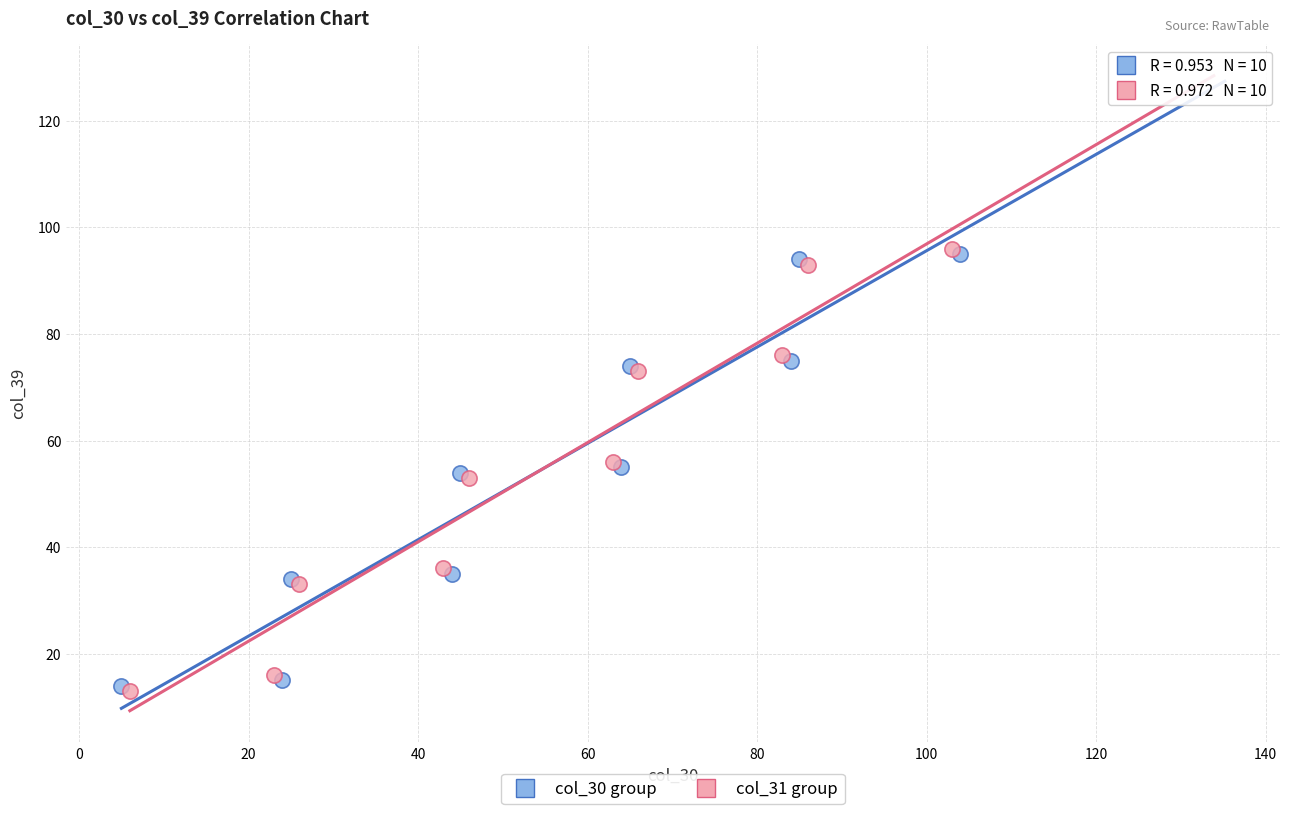

What are all the series names shown in the legend?

col_30 group, col_31 group